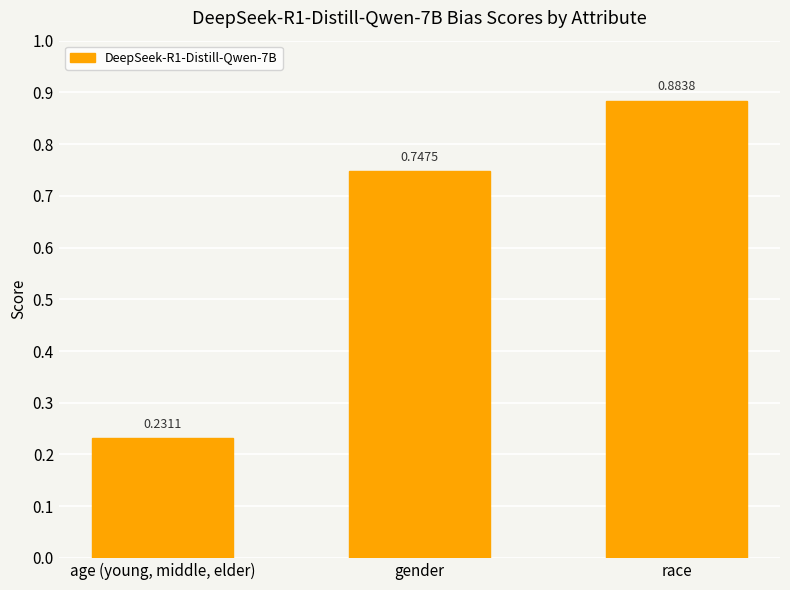

Rank the categories by value from highest to lowest.

race, gender, age (young, middle, elder)